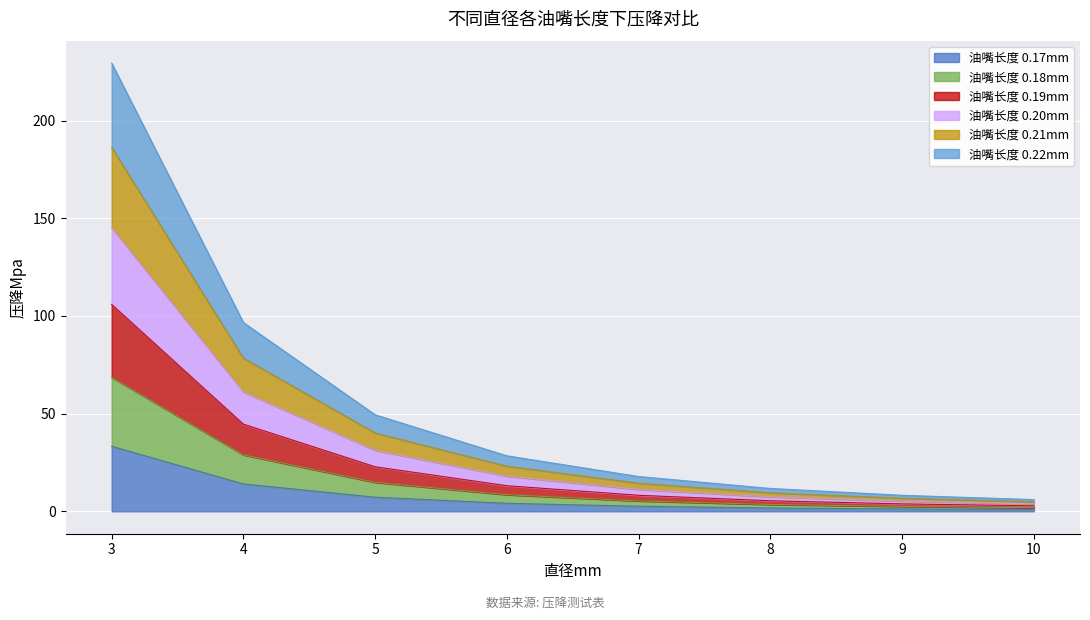

Reading right to left, extract all data points from this chart.

col_2: 0.9	1.2	1.7	2.6	4.1	7.2	14.0	33.3
col_3: 1.8	2.5	3.5	5.3	8.5	14.8	28.9	68.6
col_4: 2.8	3.8	5.4	8.2	13.1	22.8	44.6	105.9
col_5: 3.8	5.2	7.4	11.2	18.0	31.2	61.1	145.1
col_6: 4.9	6.7	9.5	14.4	23.1	40.1	78.4	186.3
col_7: 6.0	8.2	11.7	17.8	28.4	49.4	96.6	229.4